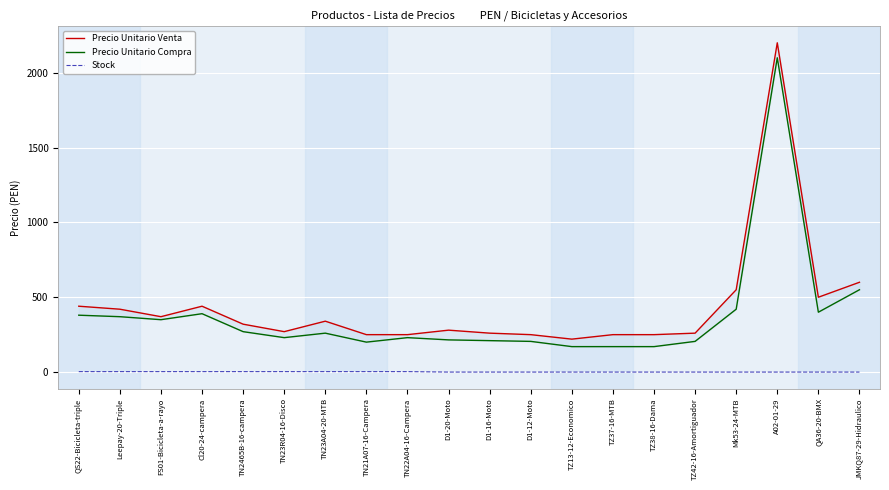

True or false: Precio Unitario Venta and Stock cross at least once.

False